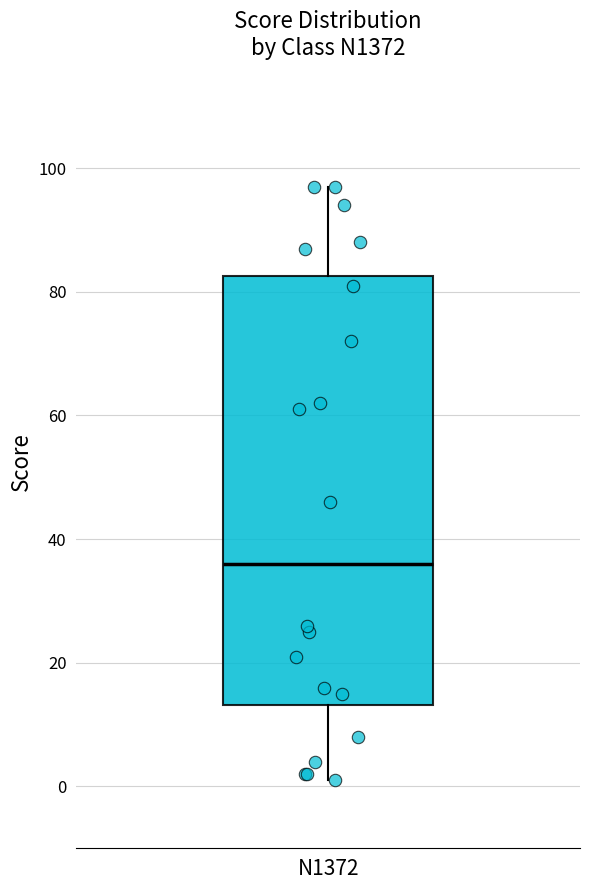

Read this box plot against the y-axis: the position of the median line, the range covered by the box, and the ends of both whiskers. The values are not printed on the chart, so give them approximately, as read against the axis.

median 36, box 14 to 82, whiskers 2 to 98